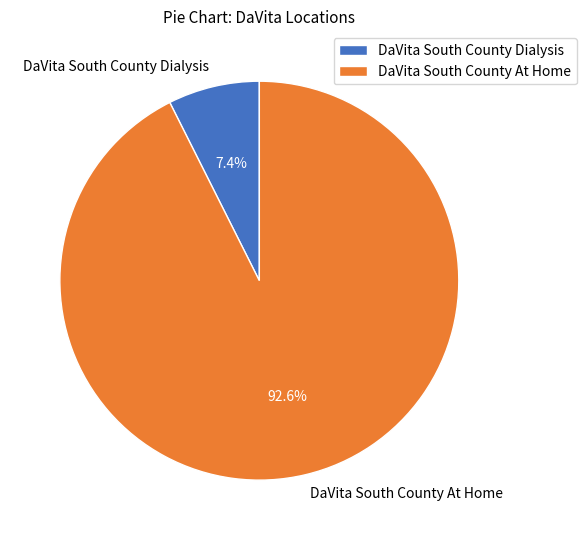

Which has a higher value, DaVita South County Dialysis or DaVita South County At Home?

DaVita South County At Home